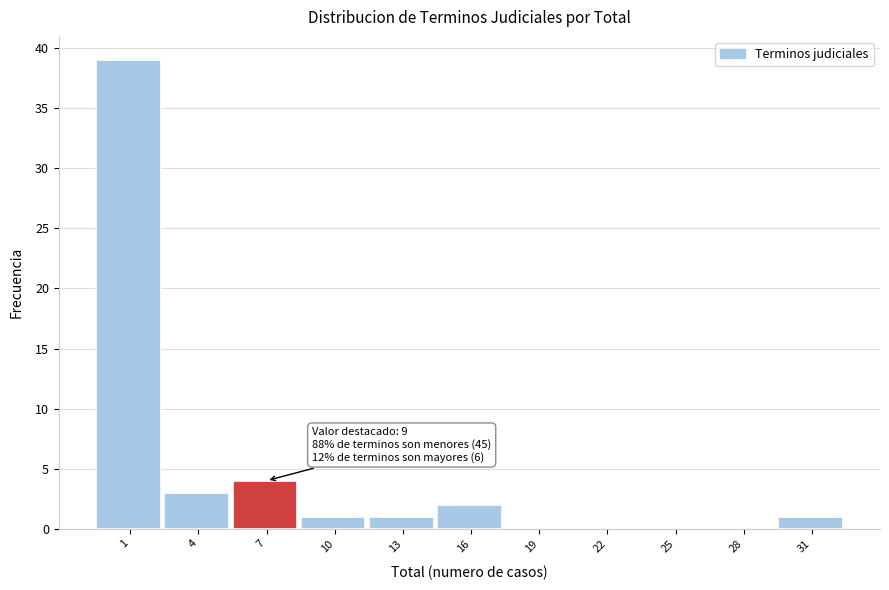

Reading left to right, transcribe all the data shown in this chart.

1=39	4=3	7=4	10=1	13=1	16=2	19=0	22=0	25=0	28=0	31=1